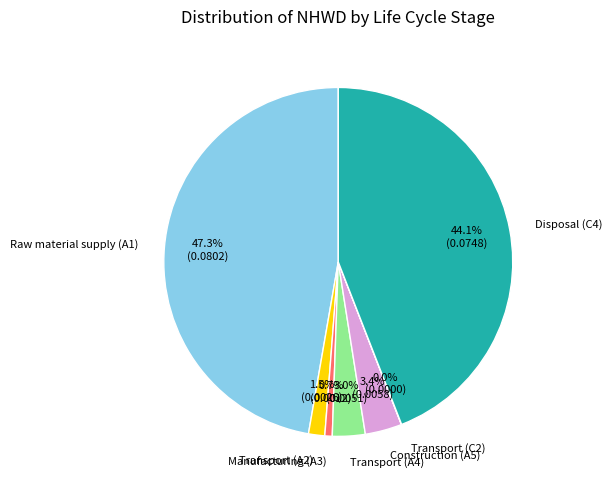

What is the largest slice in the pie chart?

Raw material supply (A1)